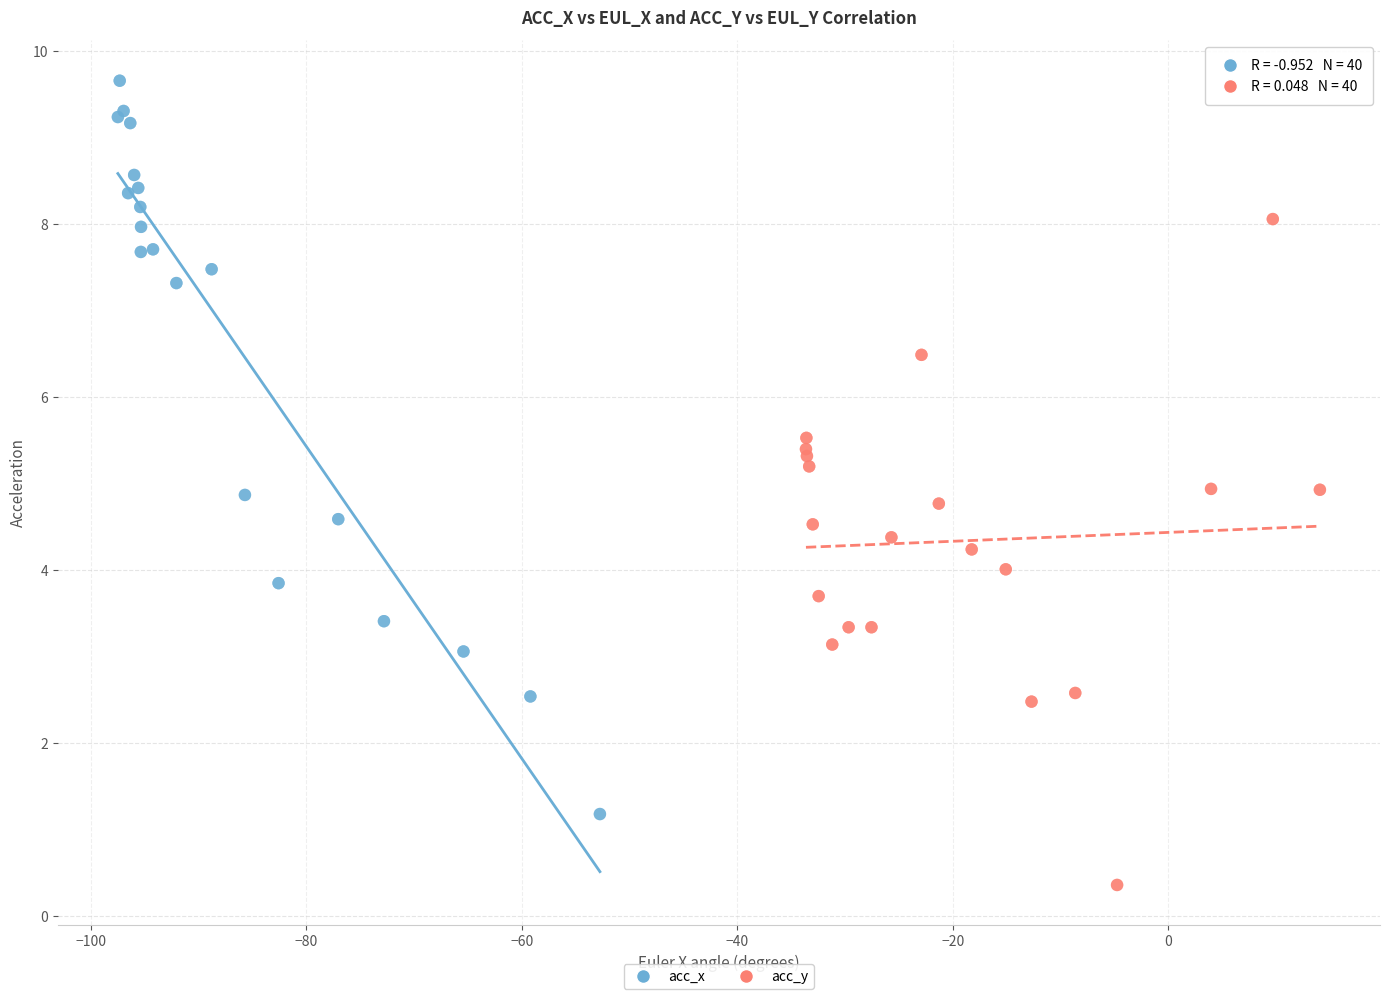

Which series has the largest Y range (max minus min)?

acc_x